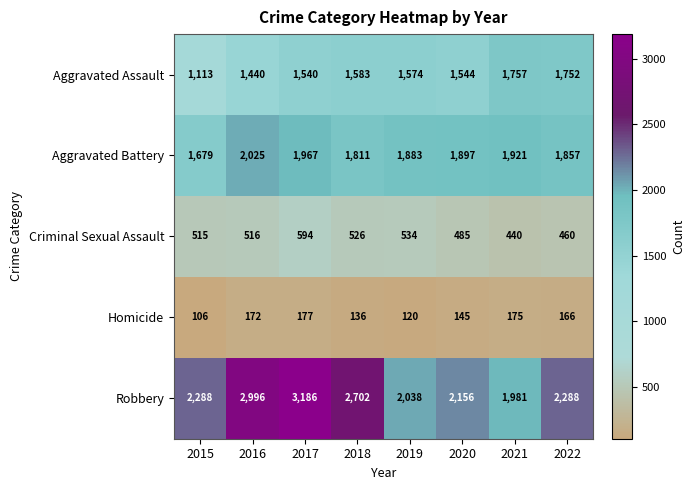

What is the difference between the highest and lowest values at 2022?

2122